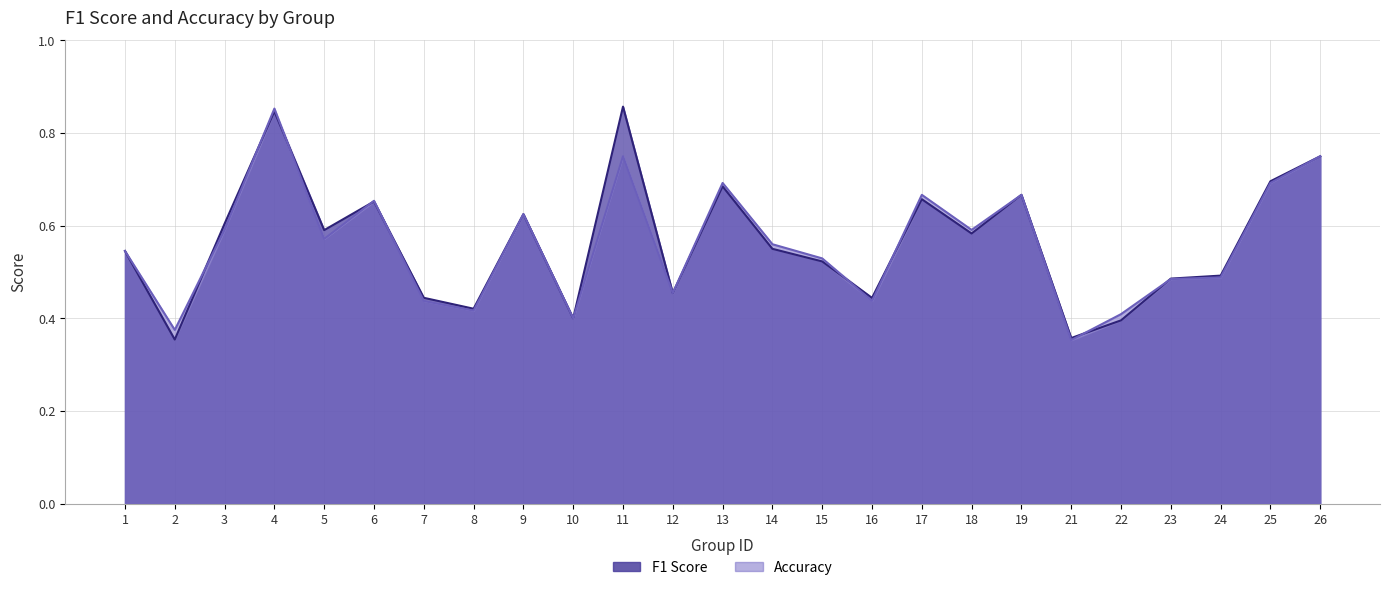

How many data points does each series have?

25